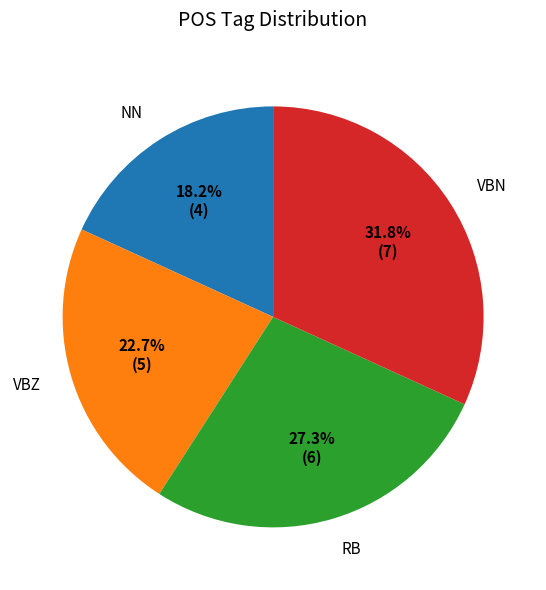

What is the smallest slice in the pie chart?

NN